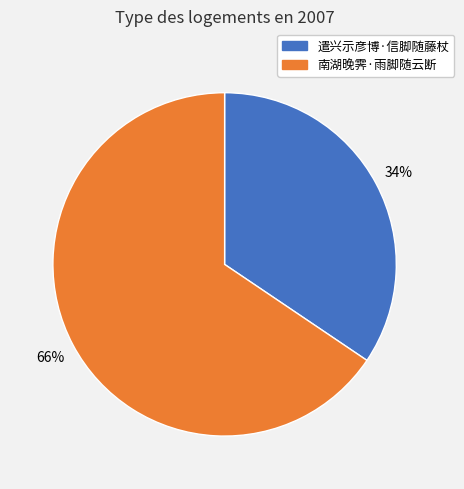

True or false: 南湖晚霁·雨脚随云断 accounts for 66% of the total.

True